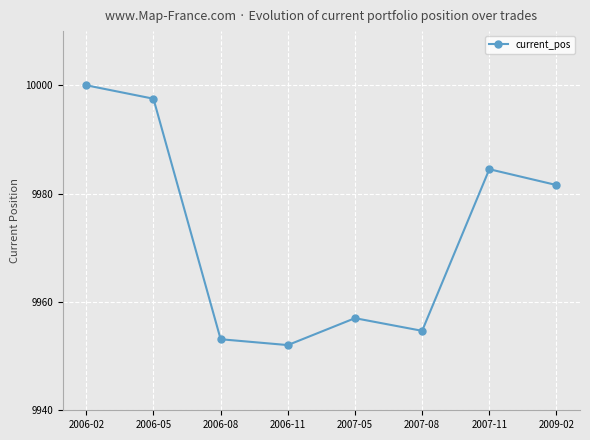

Rank the categories by value from highest to lowest.

2006-02, 2006-05, 2007-11, 2009-02, 2007-05, 2007-08, 2006-08, 2006-11